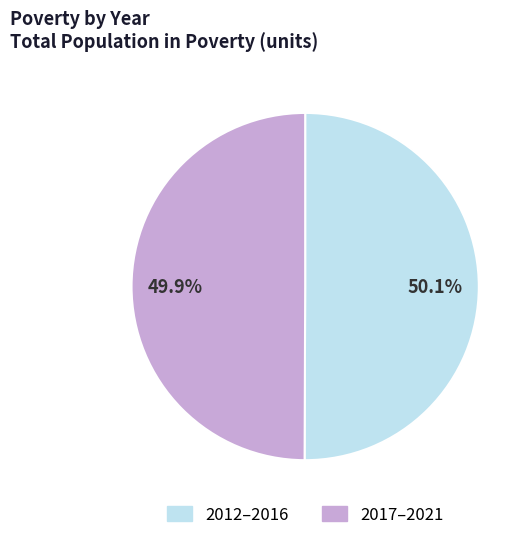

Combined, what portion of the pie is 2017–2021 and 2012–2016?

100.0%